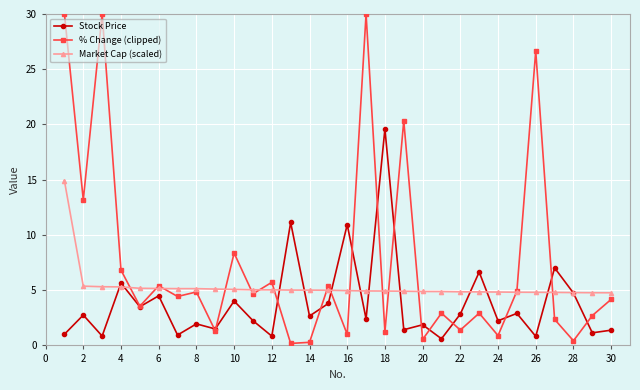

Rank the series by their average value, from lowest to highest.

Stock Price, Market Cap (scaled), % Change (clipped)